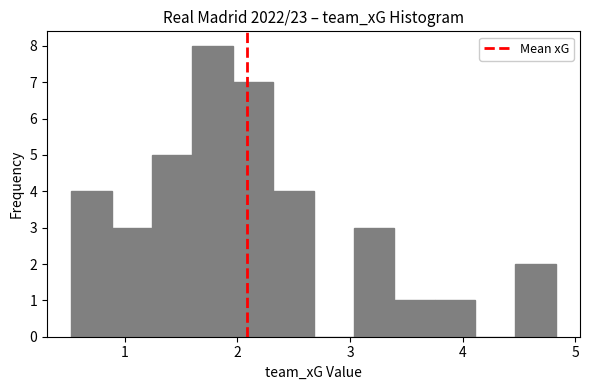

Around what value on the x-axis is the tallest bar? Give the approximate position of its centre, as read against the axis.

1.8